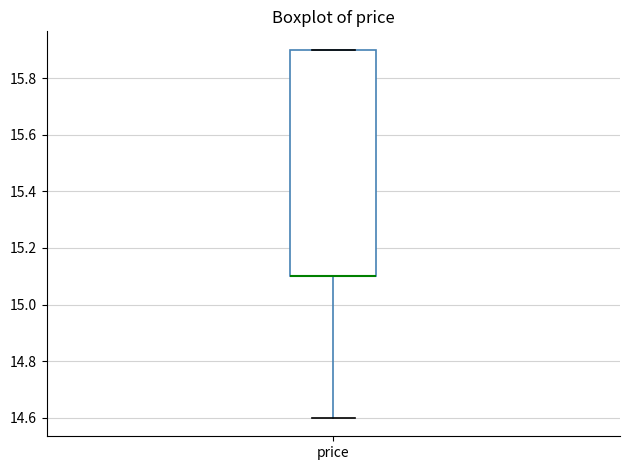

Transcribe this box plot: give where the median line is, the range the box spans, and where the two whiskers end, as read against the y-axis. The values are not printed on the chart, so give them approximately, as read against the axis.

median 15.1 (drawn on the box's lower edge), box 15.1 to 15.9, whiskers 14.6 to 15.9